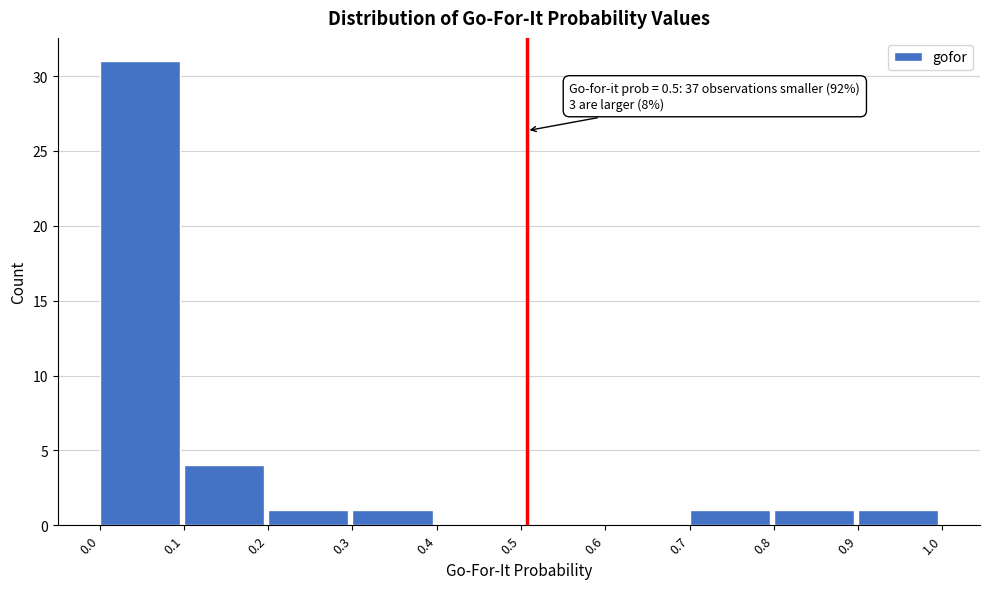

Reading left to right, what are all the values shown in this chart?

0.0=31	0.1=4	0.2=1	0.3=1	0.4=0	0.5=0	0.6=0	0.7=1	0.8=1	0.9=1